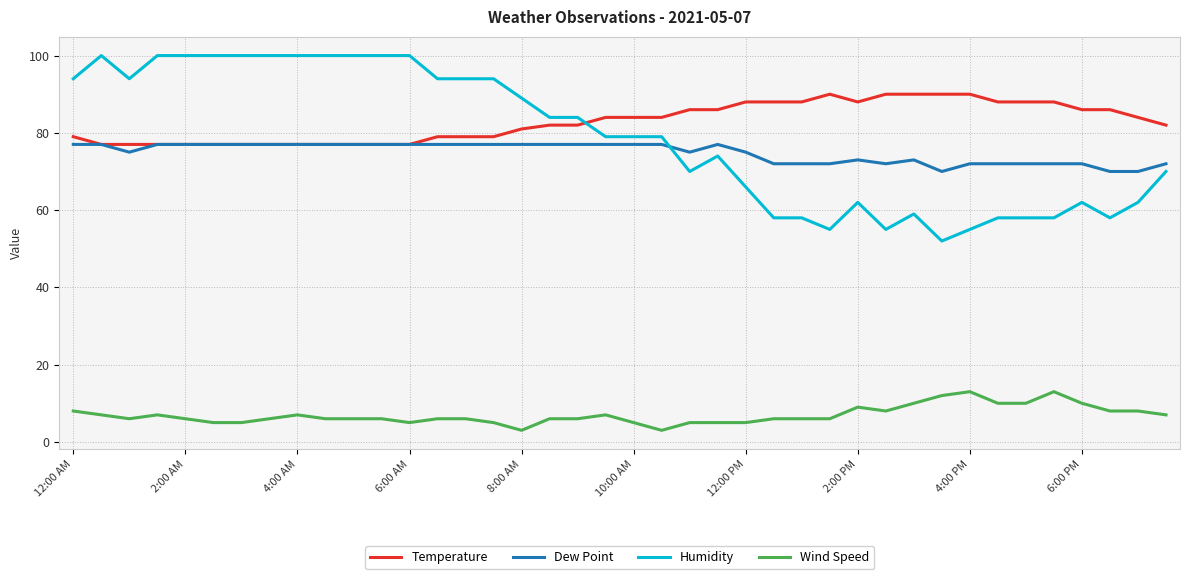

What is the minimum value for Dew Point?

70